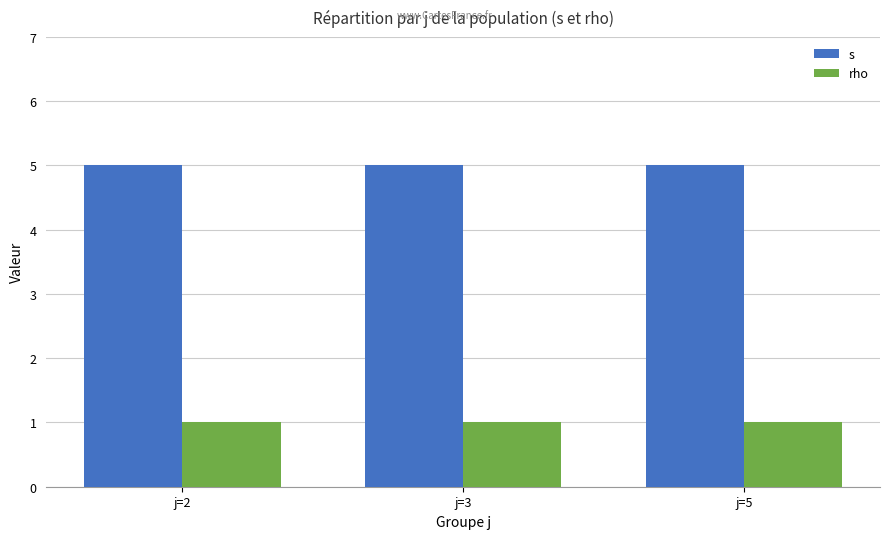

Rank the series by their maximum value, from highest to lowest.

s, rho